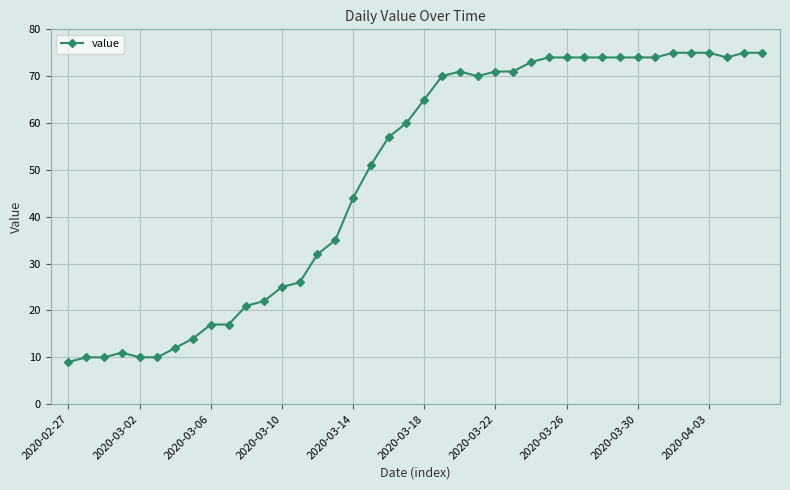

True or false: the data has more than 1 interior local peaks.

True